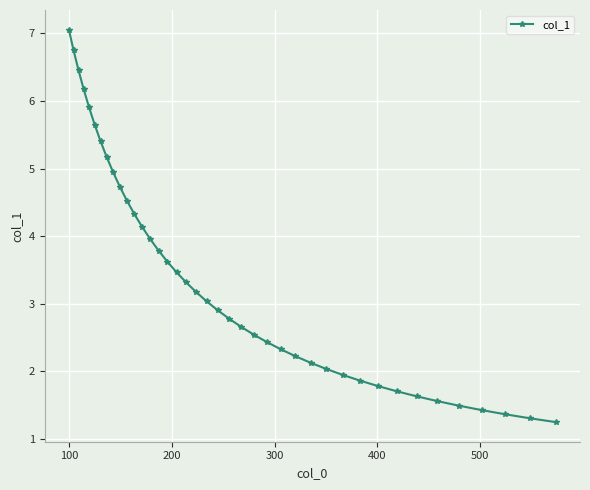

What is the value of the 25th point from the left?

2.4